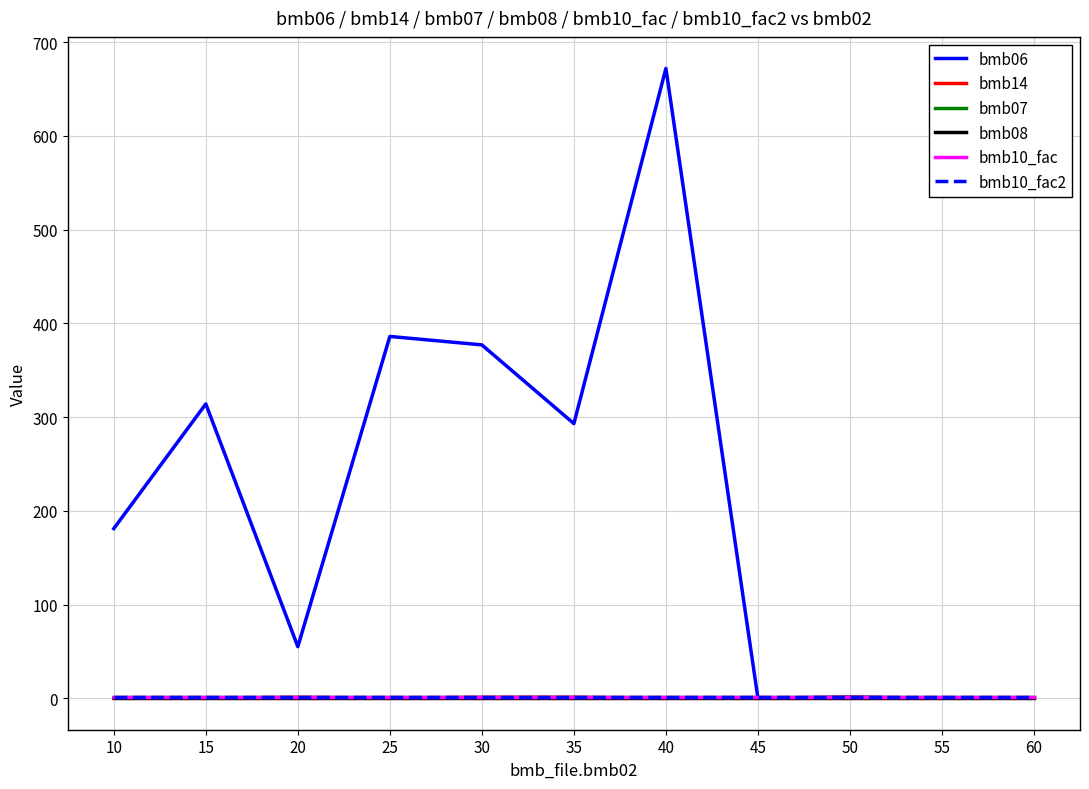

Rank the series at 45 from highest to lowest value.

bmb07, bmb10_fac, bmb10_fac2, bmb06, bmb14, bmb08